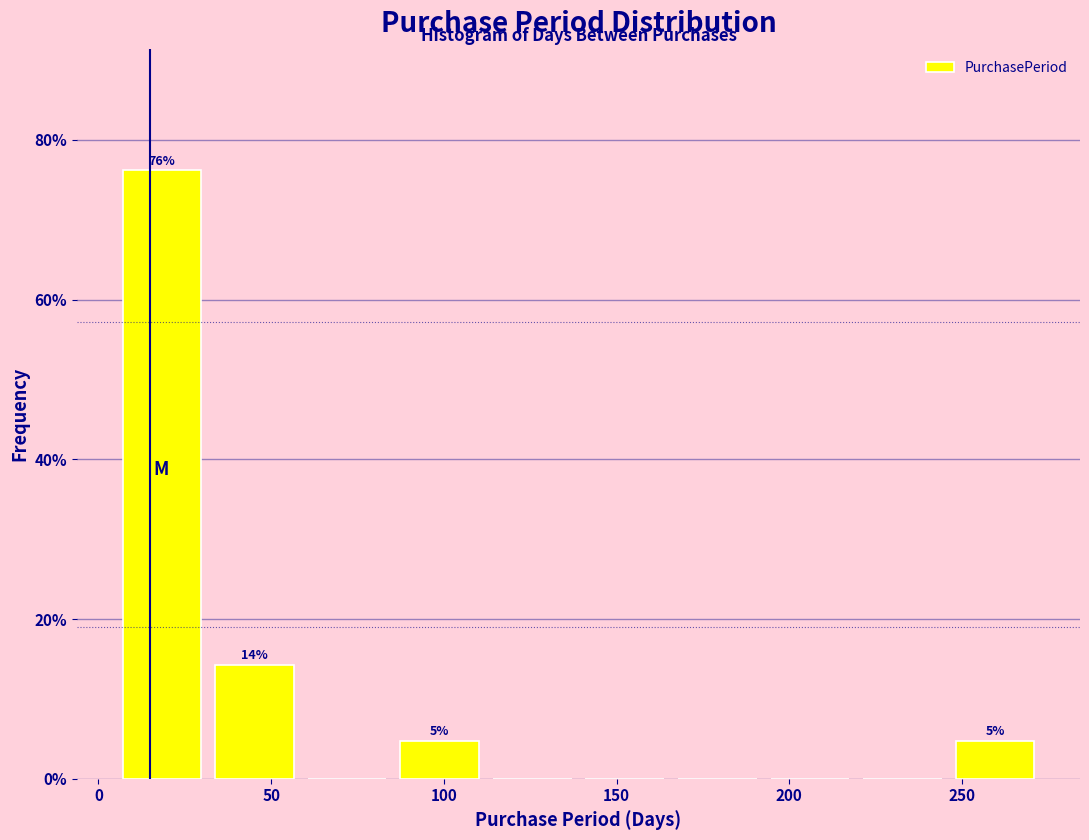

Which range on the x-axis has the tallest bar?

5 to 30